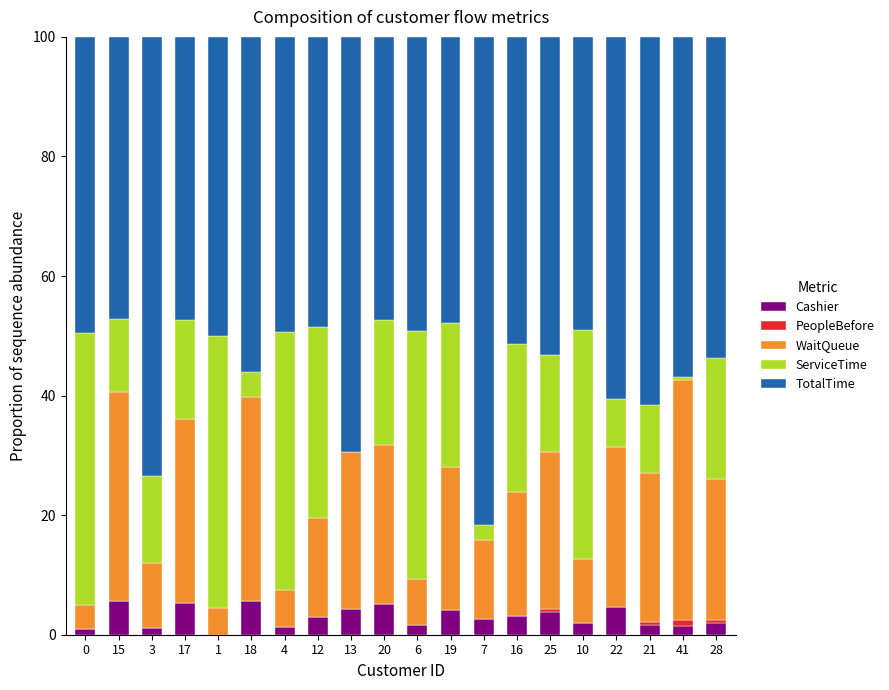

What is the total value across all series at 1?

100.0